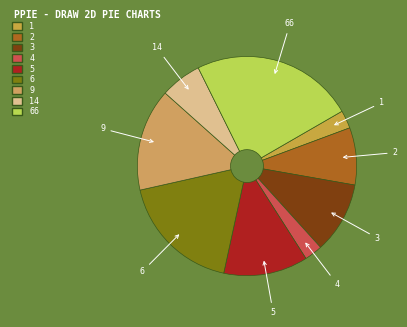

Approximately how many times larger is the value at 3 compared to 6?

0.6